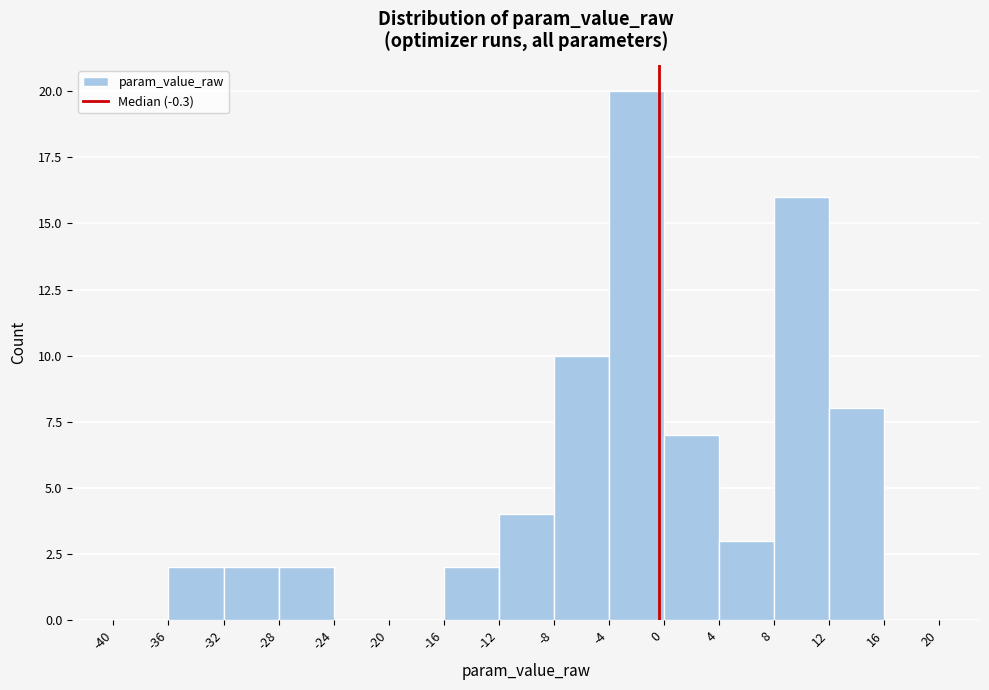

Reading left to right, transcribe this chart: for each bar, give the range it covers on the x-axis and its height. The values are not printed on the chart, so give them approximately, as read against the axis.

-40 to -36: 0
-36 to -32: 2
-32 to -28: 2
-28 to -24: 2
-24 to -20: 0
-20 to -16: 0
-16 to -12: 2
-12 to -8: 4
-8 to -4: 10
-4 to 0: 20
0 to 4: 7
4 to 8: 3
8 to 12: 16
12 to 16: 8
16 to 20: 0